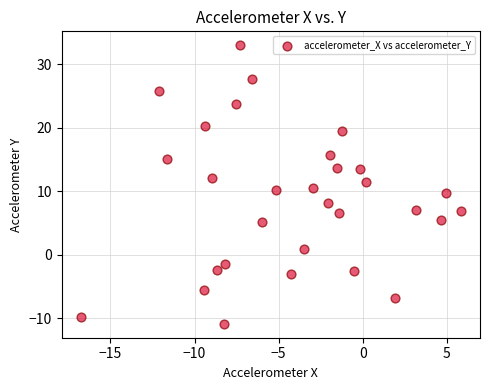

What is the range of Y values (max minus min)?

43.8